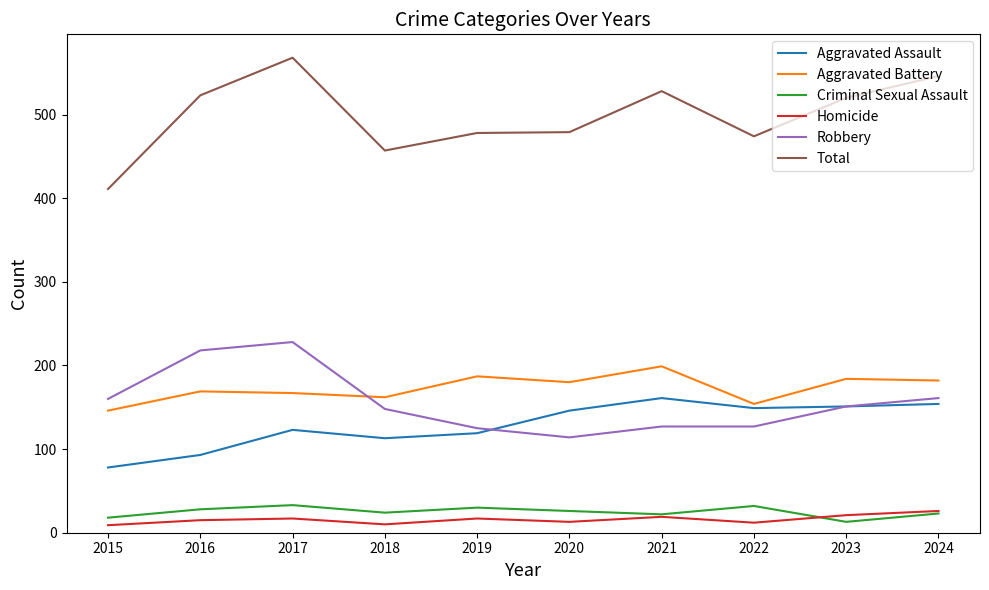

Does the chart have visible grid lines?

No